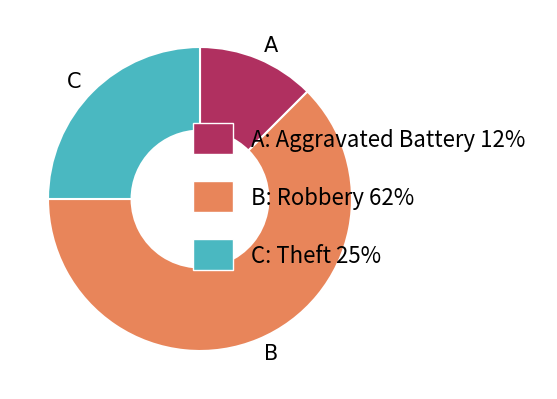

Is the sum of A: Aggravated Battery 12% and C: Theft 25% greater than half?

No